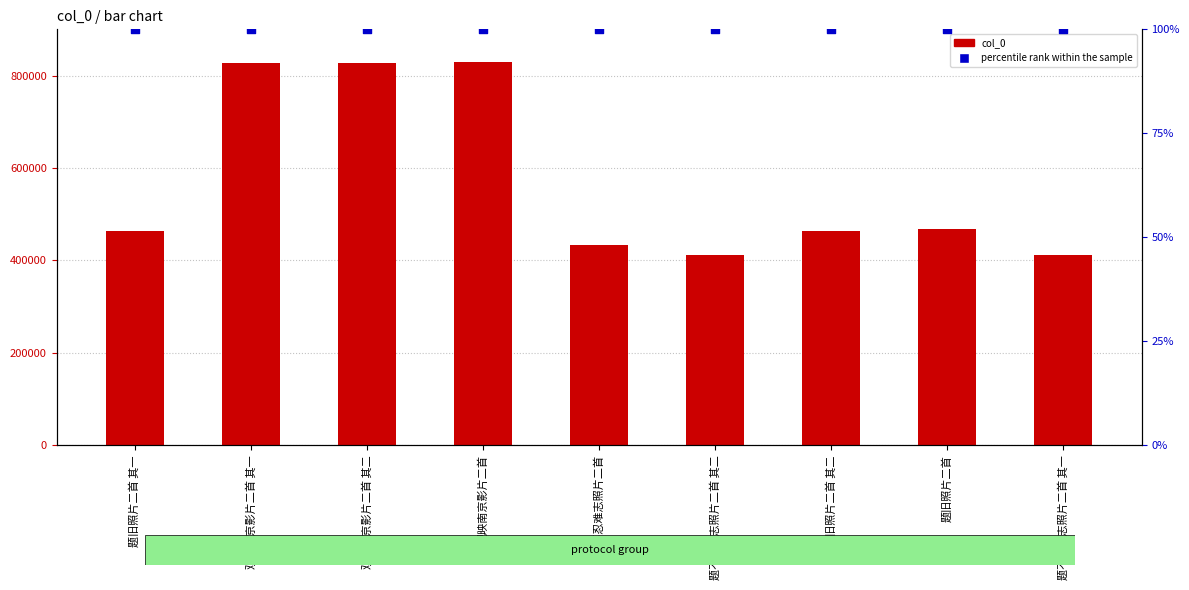

Is the value of percentile rank within the sample at 观映南京影片二首 greater than the value of col_0 at 观映南京影片二首?

No